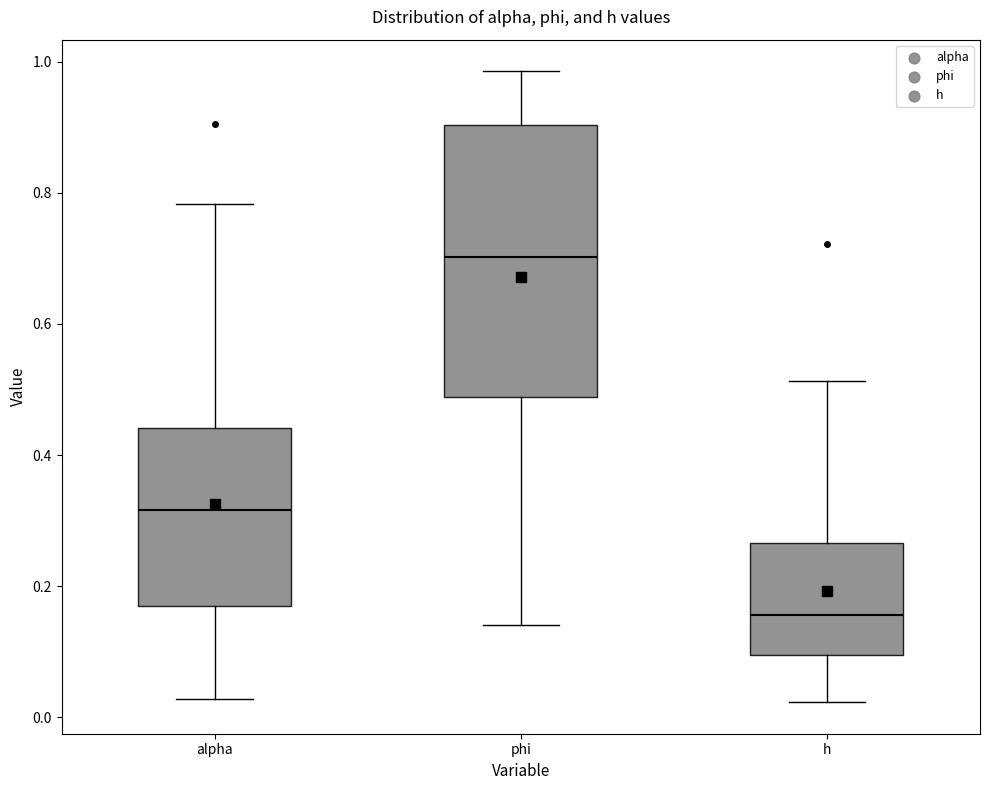

Where is the lower edge of the box for alpha on the y-axis? The values are not printed on the chart, so give them approximately, as read against the axis.

0.18